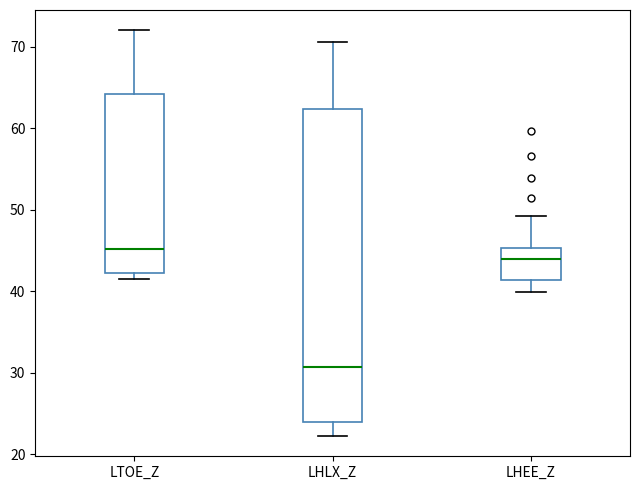

Which box is the tallest, from its lower edge to its upper edge?

LHLX_Z